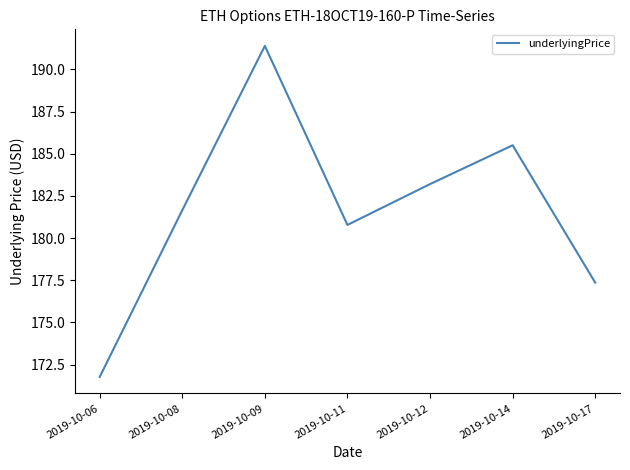

Approximately how many times larger is the value at 2019-10-14 compared to 2019-10-06?

1.1